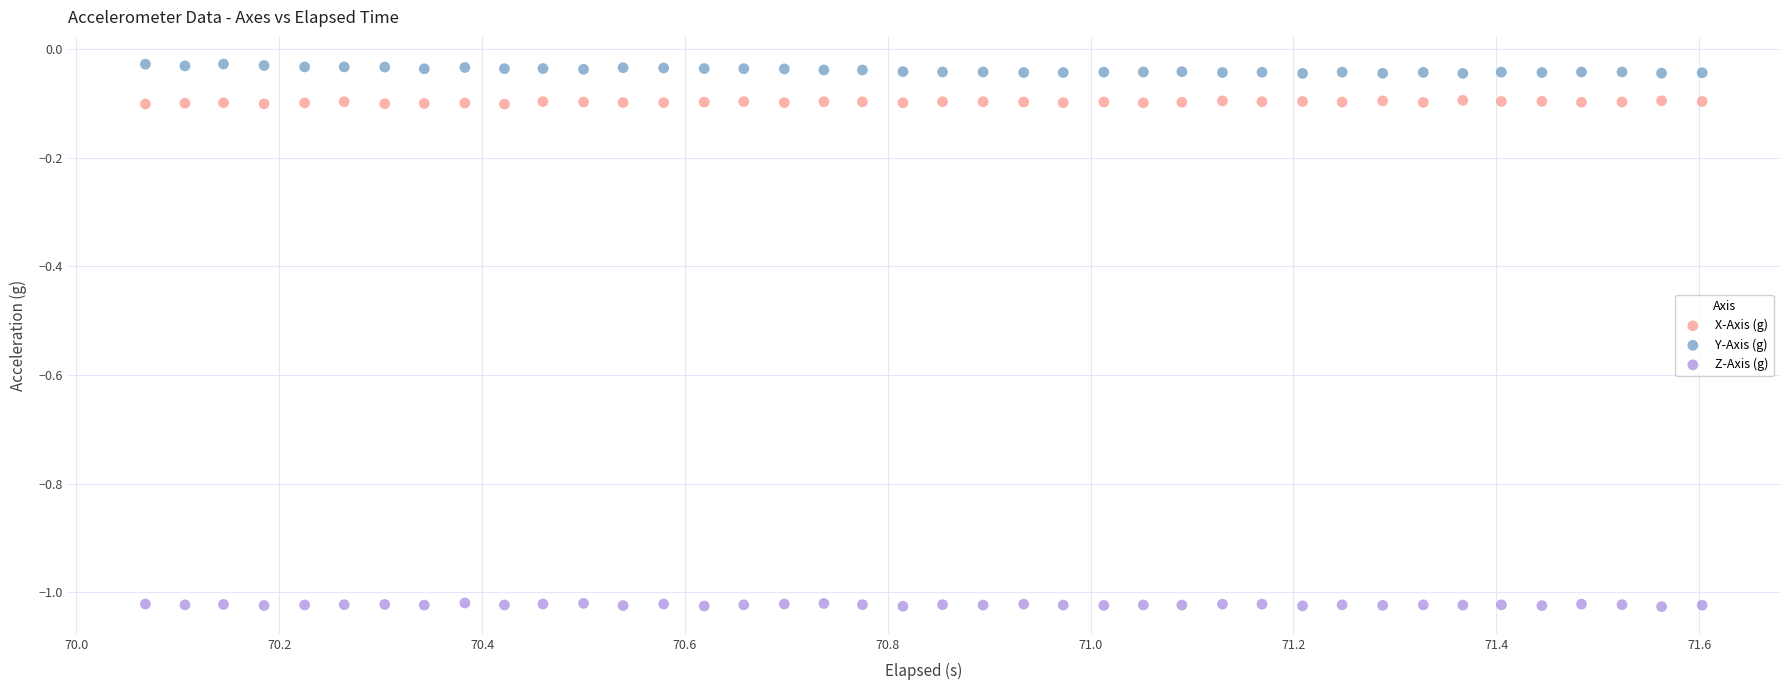

Which series reaches the minimum Y coordinate?

Z-Axis (g)